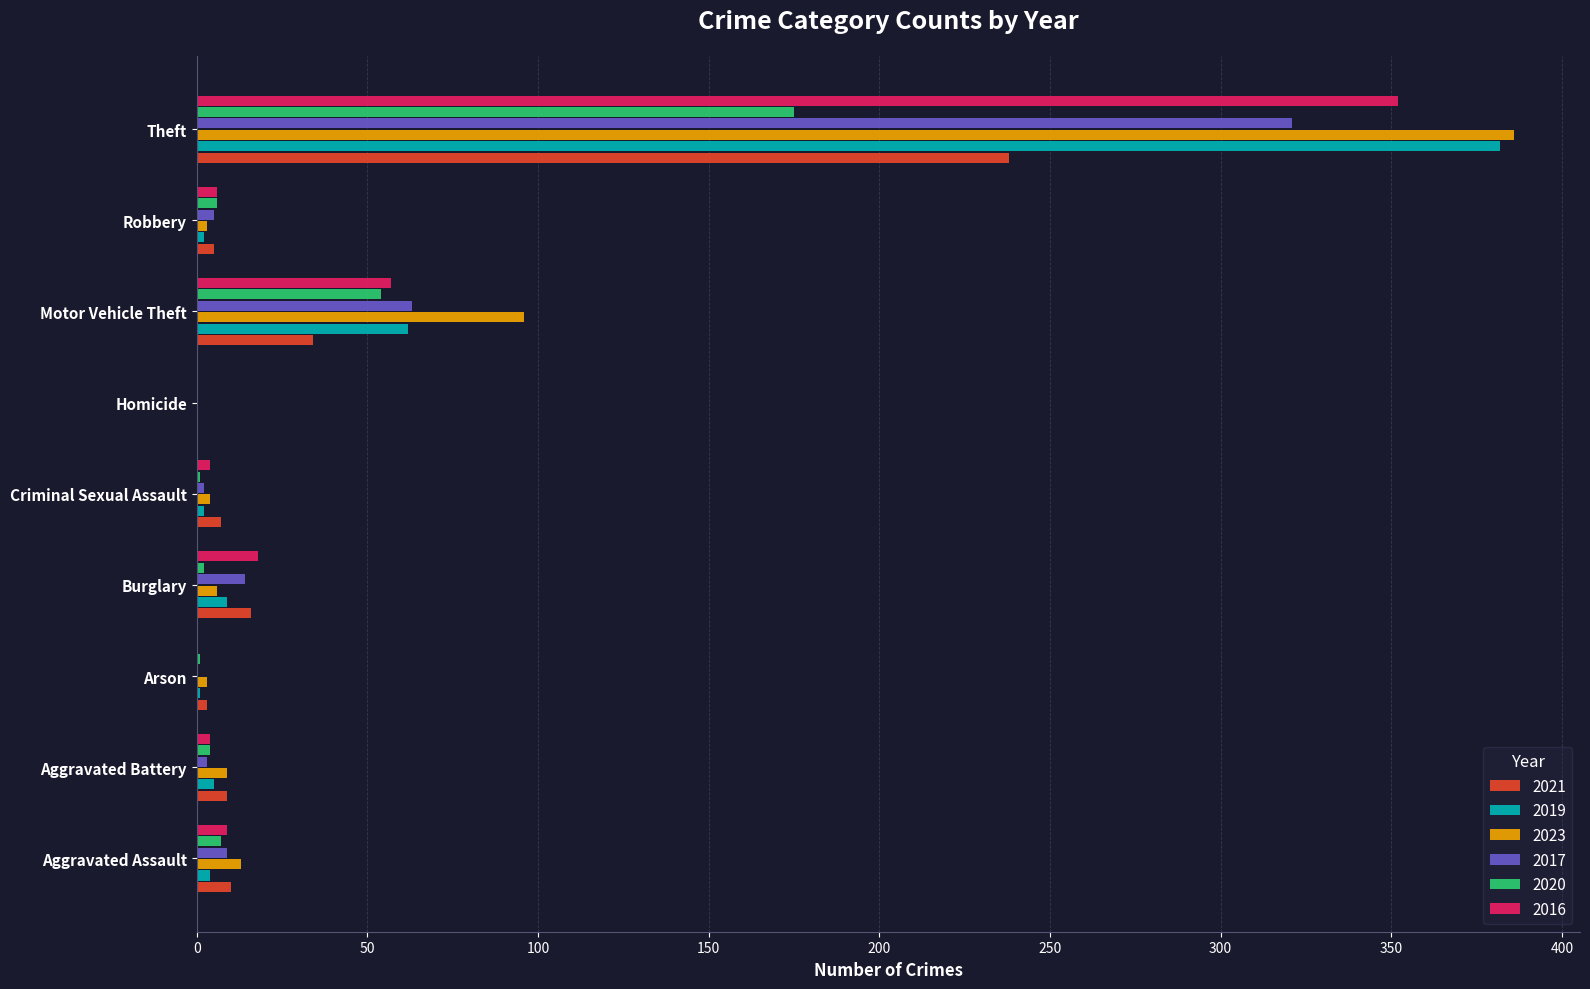

At which category is the sum across all series the highest?

Theft